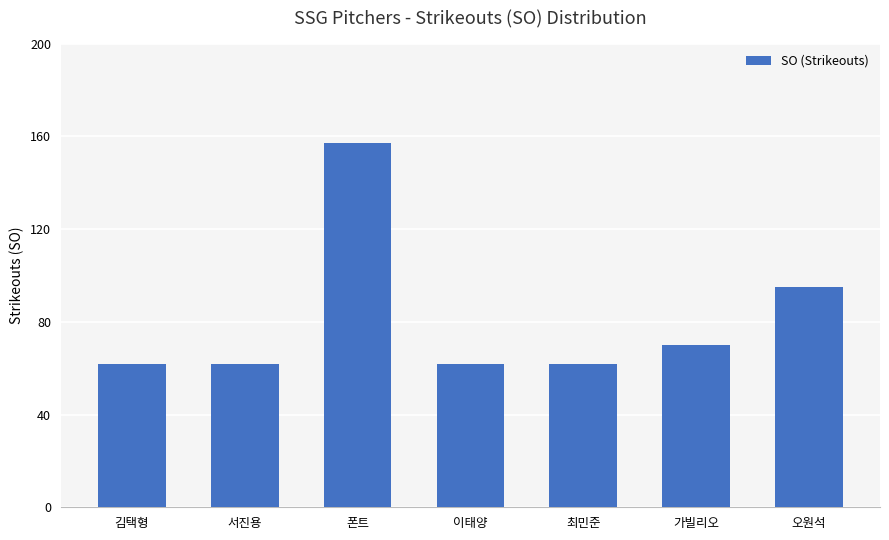

What is the sum of all values?

570